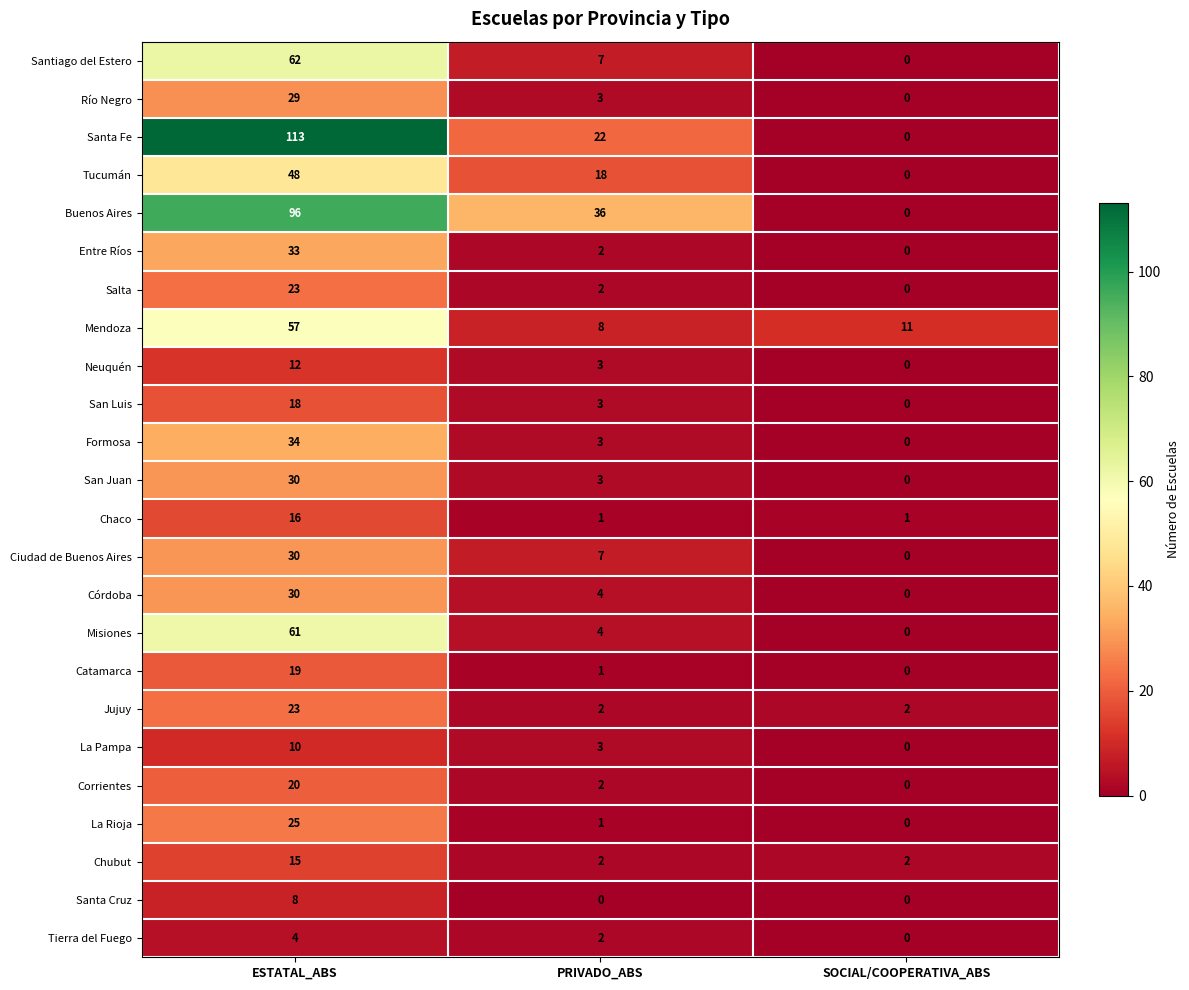

Which label corresponds to the largest value in the chart?

ESTATAL_ABS